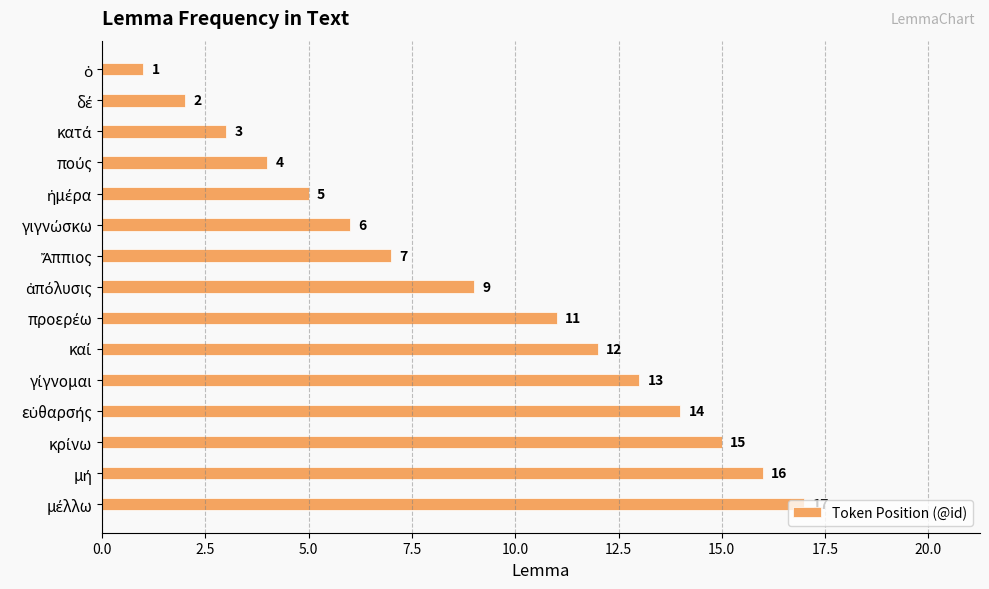

What is the maximum value shown in the chart?

17